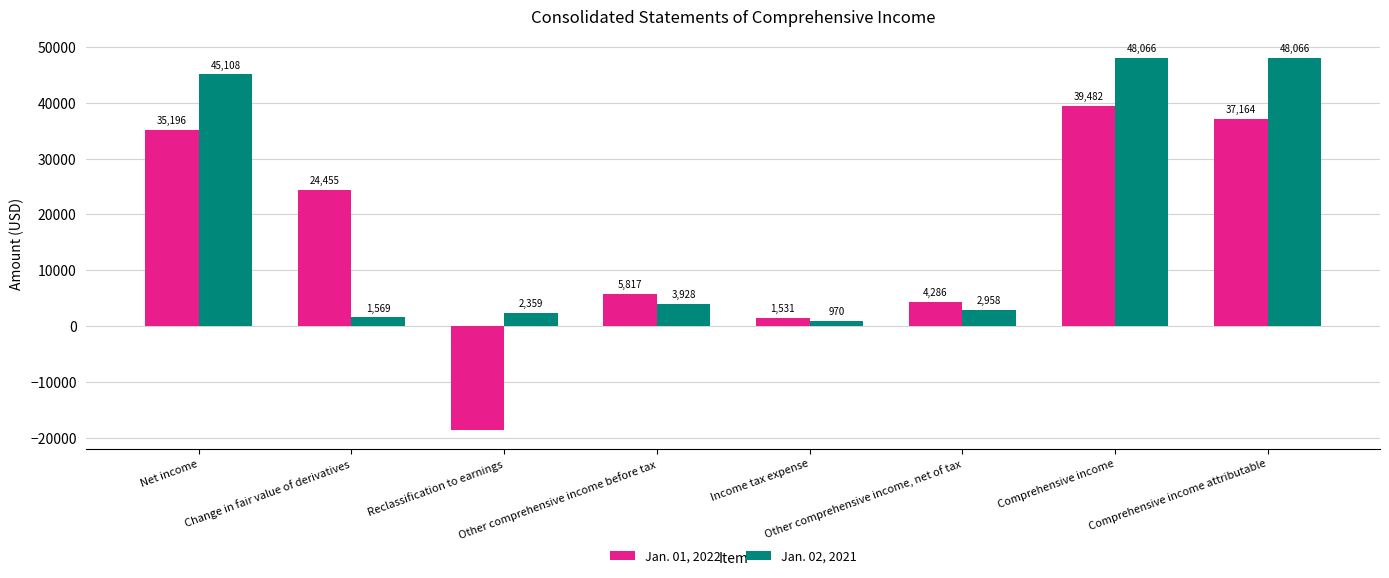

How many distinct data groups are displayed?

2